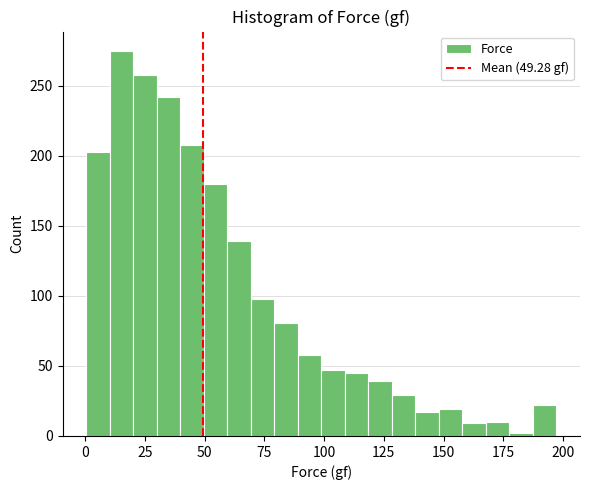

Around what value on the x-axis is the tallest bar? Give the approximate position of its centre, as read against the axis.

15